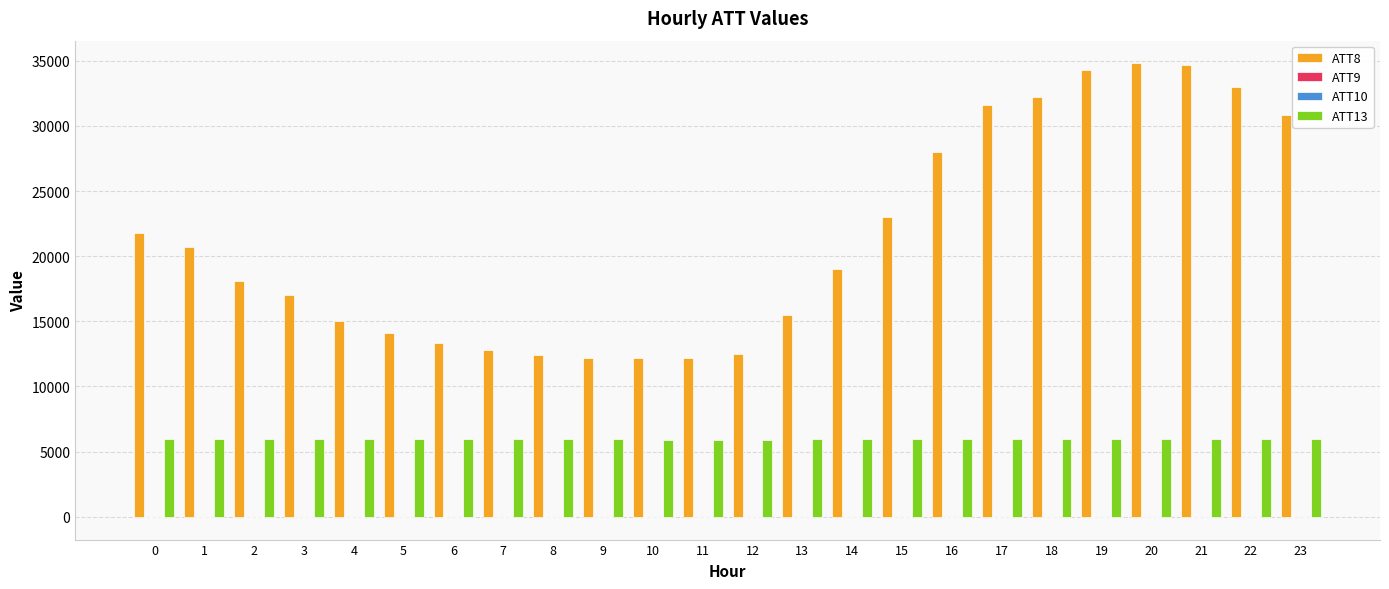

How many data points does each series have?

24